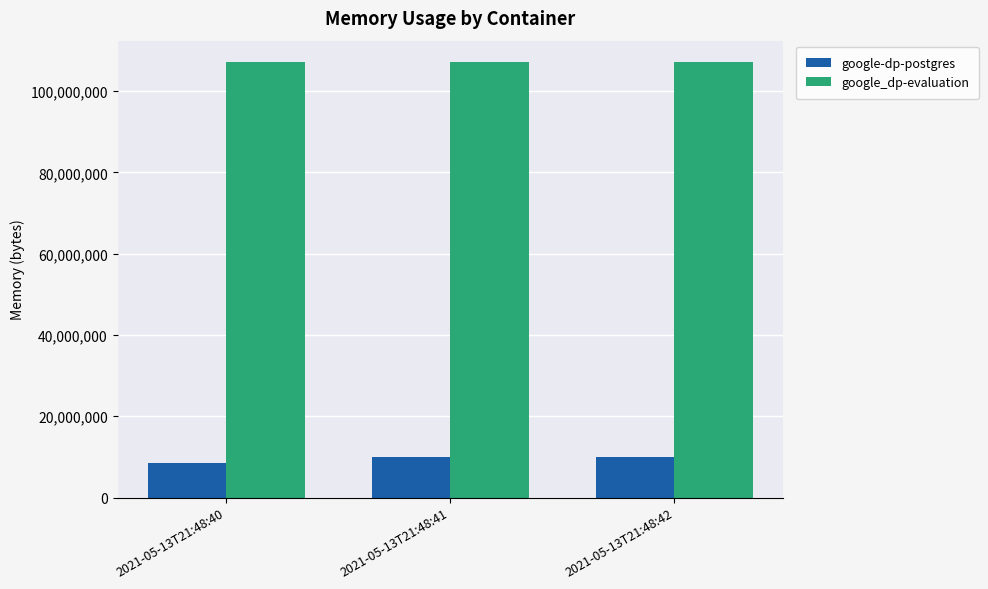

Rank the series by their maximum value, from lowest to highest.

google-dp-postgres, google_dp-evaluation